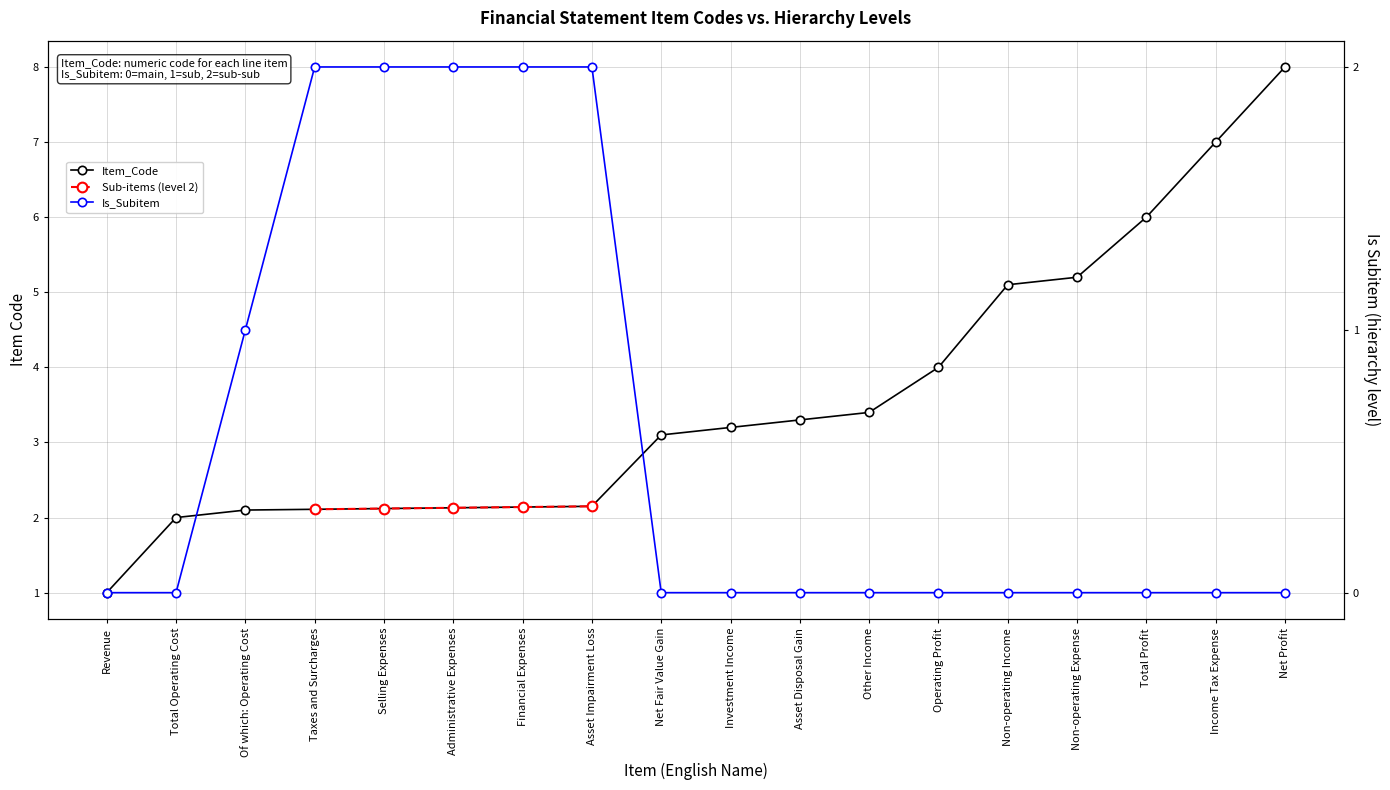

Which category has the lowest value in the Item_Code series?

Revenue